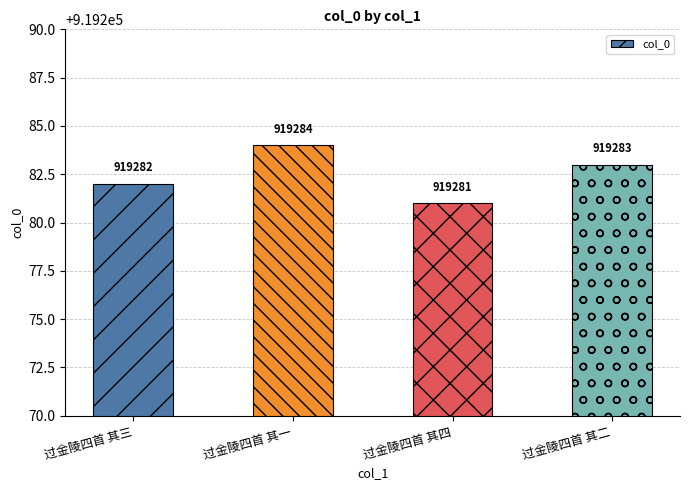

Approximately how many times larger is the value at 过金陵四首 其四 compared to 过金陵四首 其三?

1.0